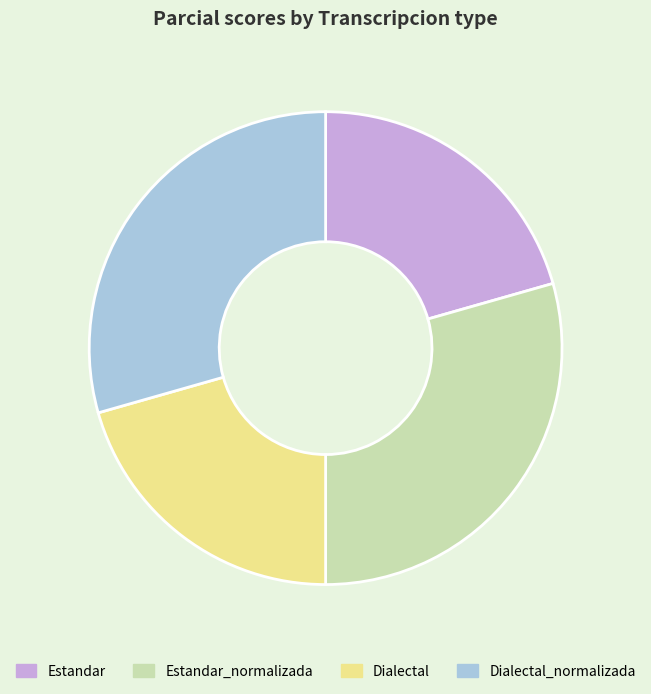

The Dialectal slice represents 15% of the pie. True or false?

False